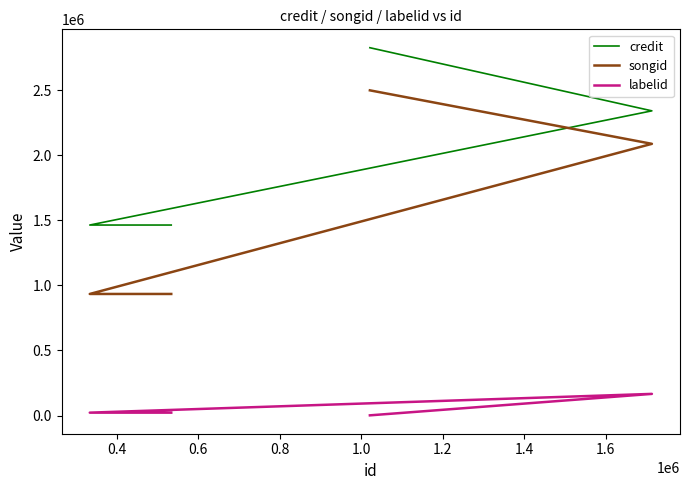

What is the value of the labelid point at the 2nd from the left?

22047